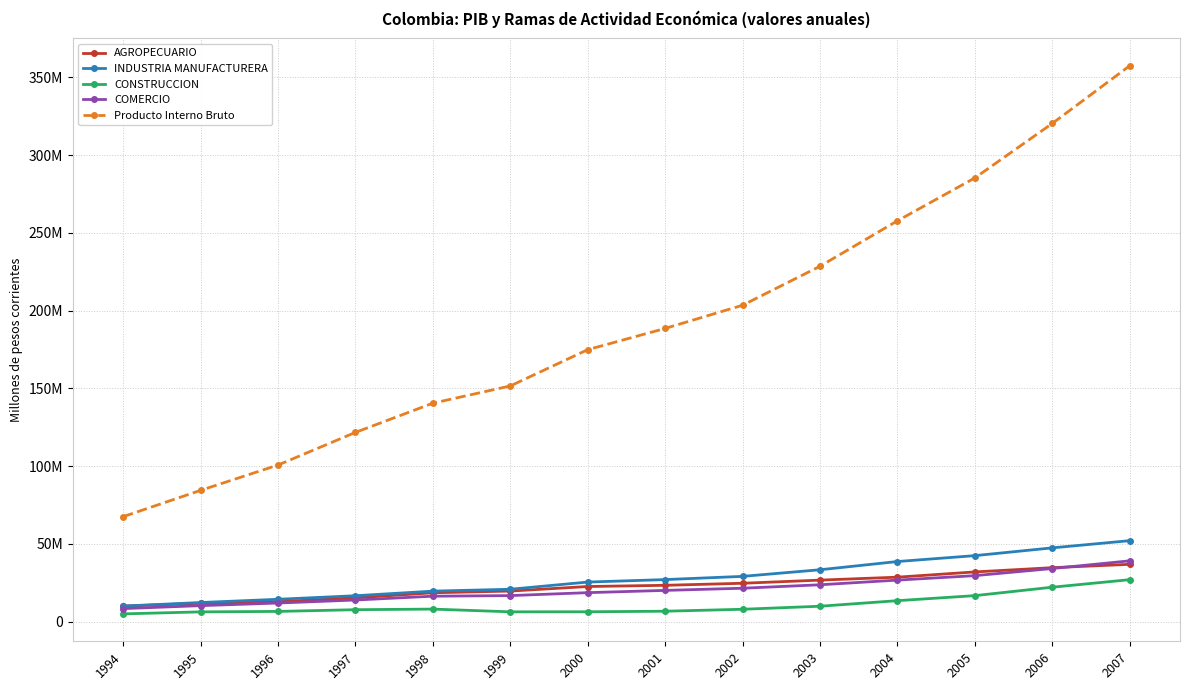

Reading right to left, list all the values displayed in this chart.

AGROPECUARIO: 36899827	34736158	32004532	28626648	26735677	24717185	23401957	22627769	19704620	18594077	15343021	12859655	11836730	10016162
INDUSTRIA MANUFACTURERA: 52101533	47475070	42474772	38685231	33398549	29141355	27073235	25483990	20858763	19650532	16692893	14415052	12329001	10050467
CONSTRUCCION: 27020394	22177143	16763134	13520556	9947392	7994654	6744347	6378215	6350568	8106432	7723542	6611700	6318744	5029719
COMERCIO: 39131267	34193896	29610976	26741339	23741363	21524339	20129805	18676436	16785414	16404627	13949237	12011879	10328934	8413979
Producto Interno Bruto: 357421666	320341939	285312864	257746373	228516603	203451414	188558786	174896258	151565005	140483322	121707501	100711389	84439109	67532862